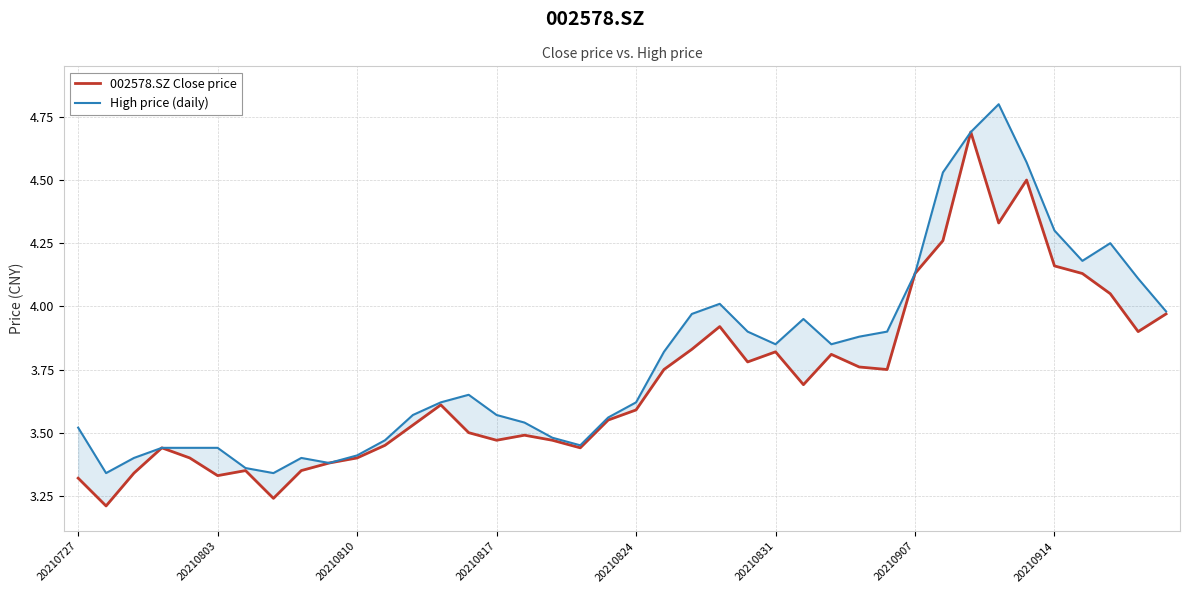

Read the 002578.SZ Close price value at 9.

3.4